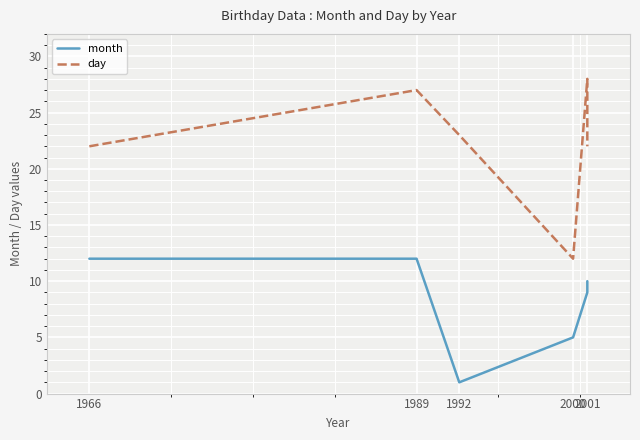

True or false: month and day cross at least once.

False